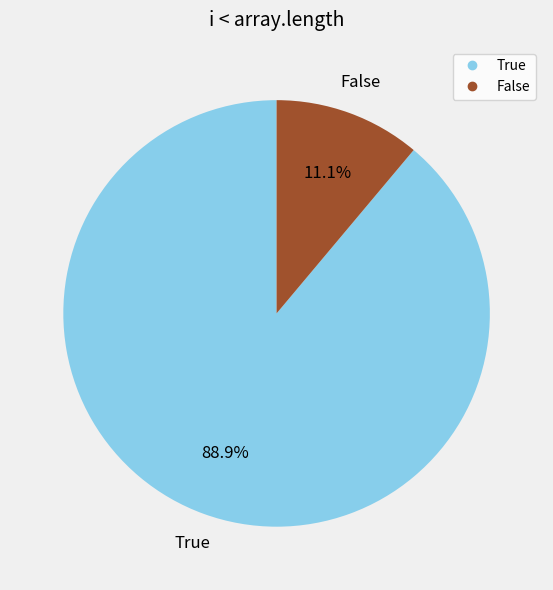

Does any single category account for the majority?

Yes